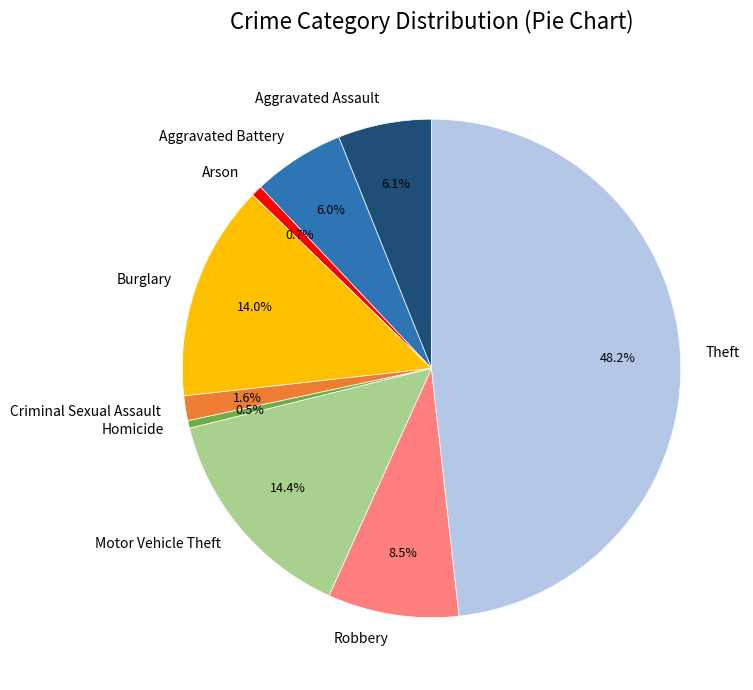

Does Burglary account for over 50% of the chart?

No